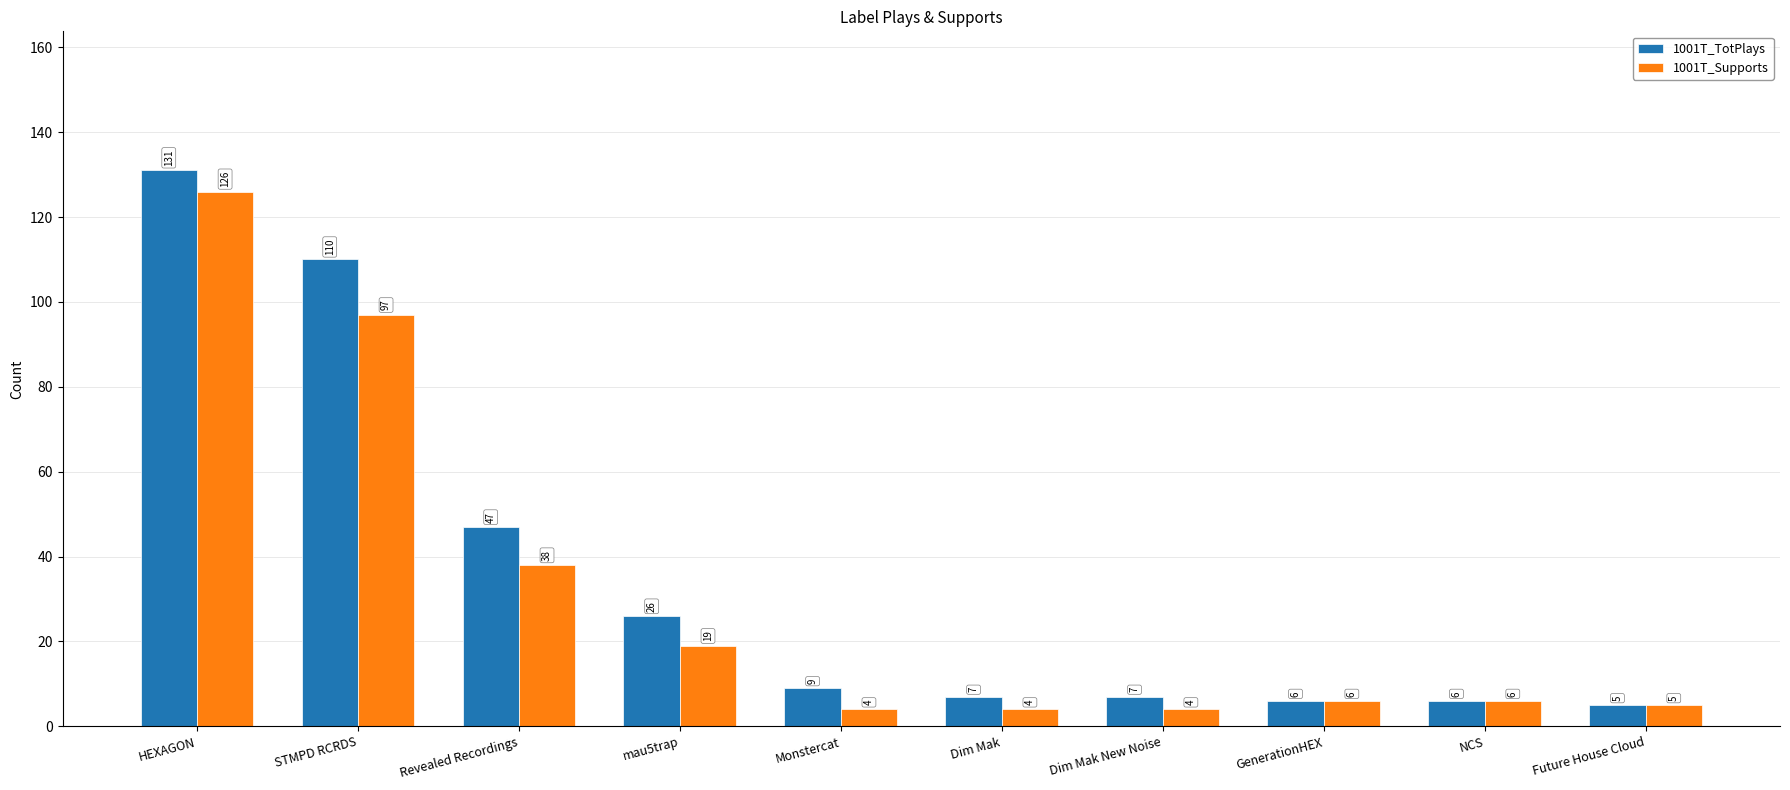

Which series has the largest range (max minus min)?

1001T_TotPlays